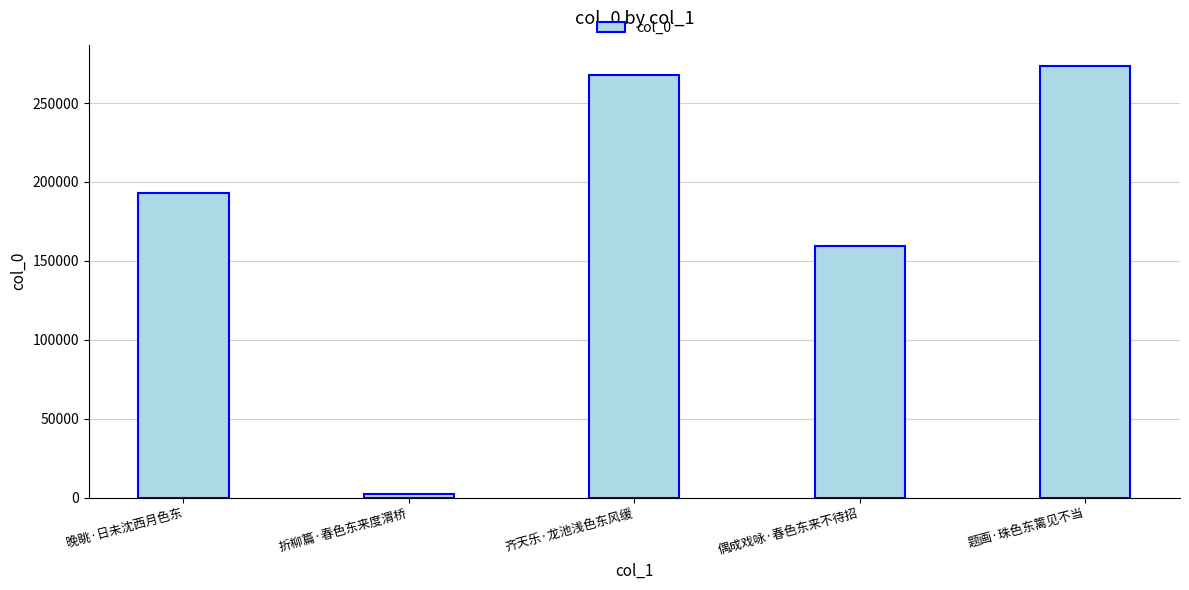

Which has a higher value, 折柳篇·春色东来度渭桥 or 晚眺·日未沈西月色东?

晚眺·日未沈西月色东